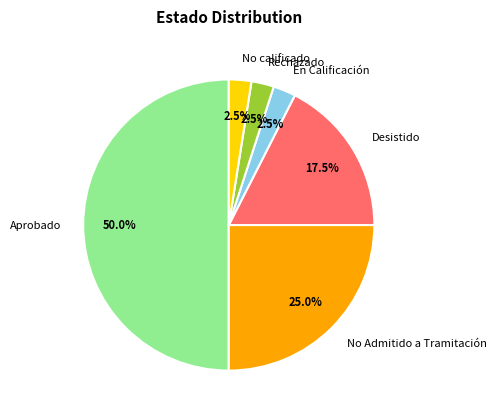

Is Rechazado the majority of the pie?

No